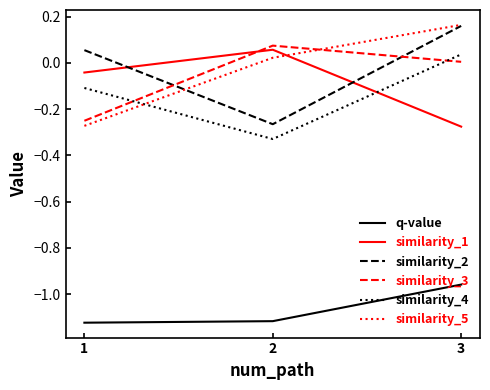

Rank the categories by similarity_4 value from lowest to highest.

2, 1, 3